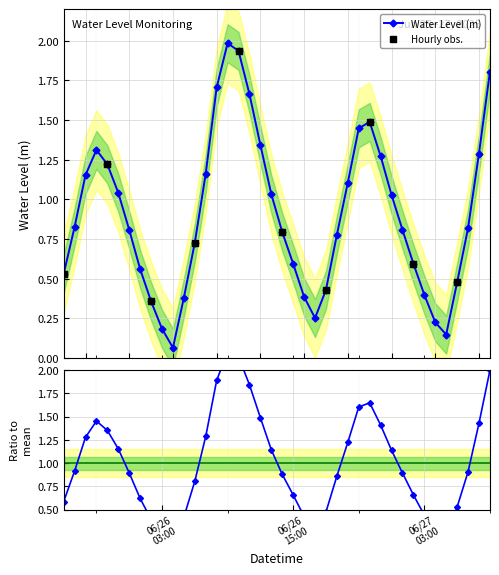

What is the change in value from 2025-06-25 21:00:00 to 2025-06-25 22:00:00?

-0.1